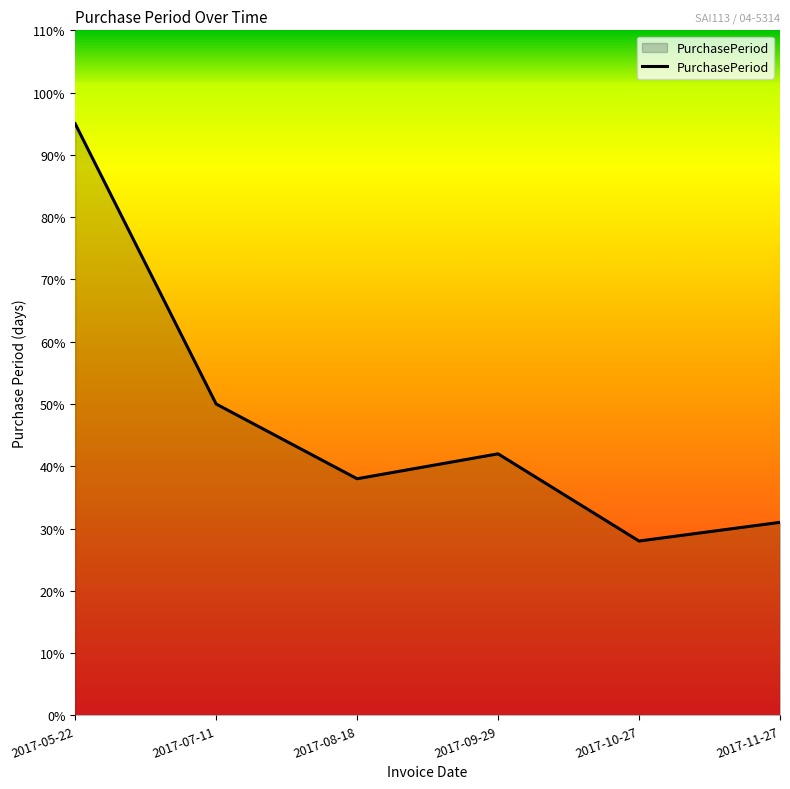

List the labels in order of value, smallest first.

2017-10-27, 2017-11-27, 2017-08-18, 2017-09-29, 2017-07-11, 2017-05-22